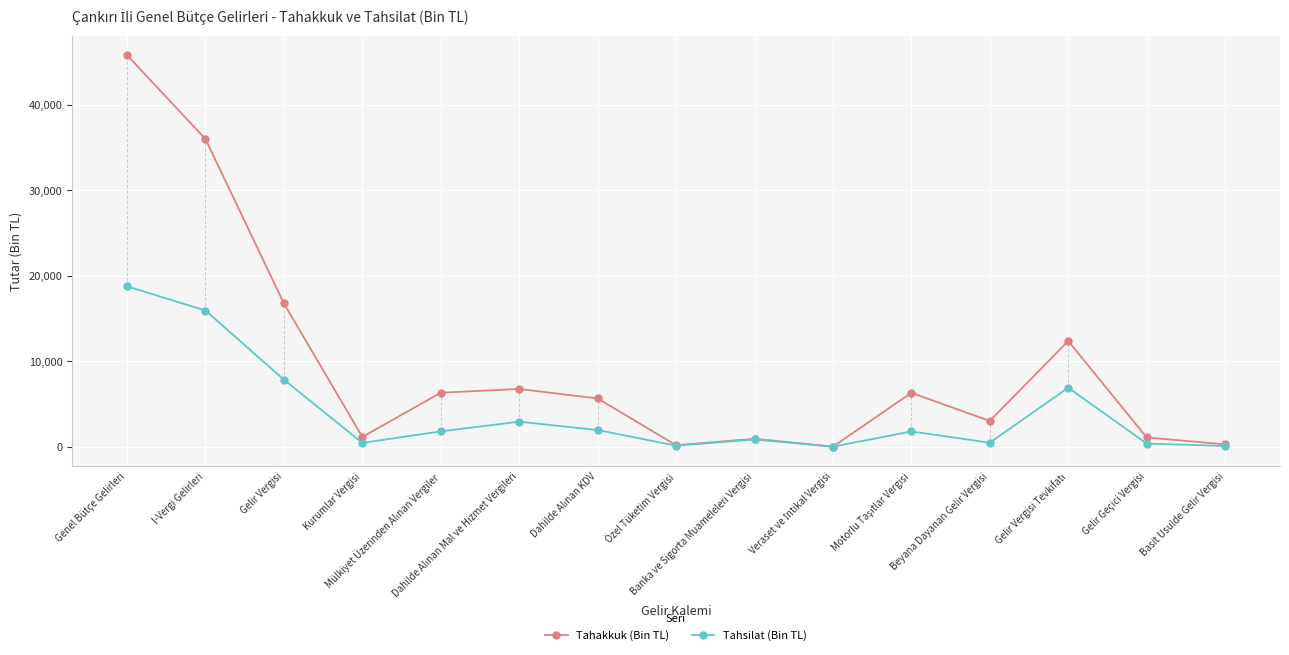

Which series has the largest total across all categories?

Tahakkuk (Bin TL)